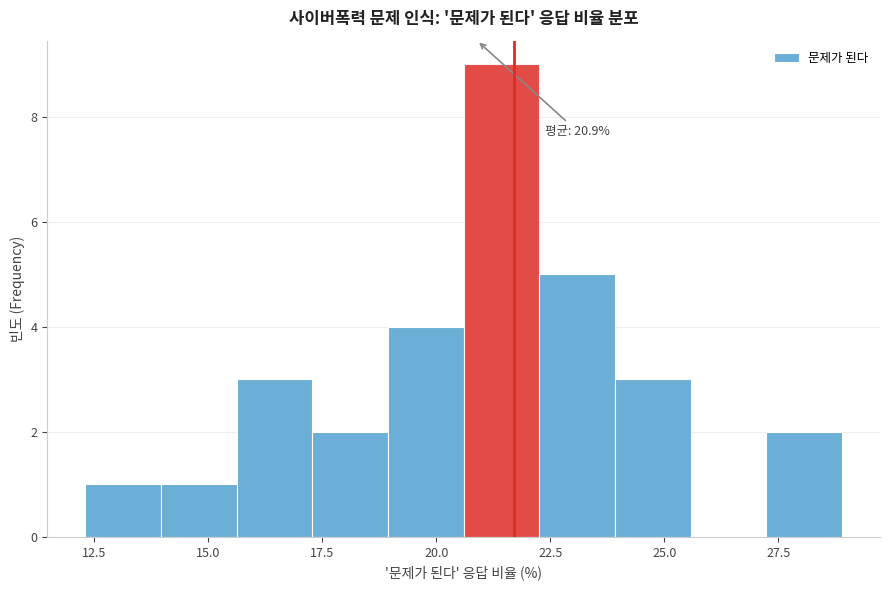

Around what value on the x-axis is the tallest bar? Give the approximate position of its centre, as read against the axis.

21.5